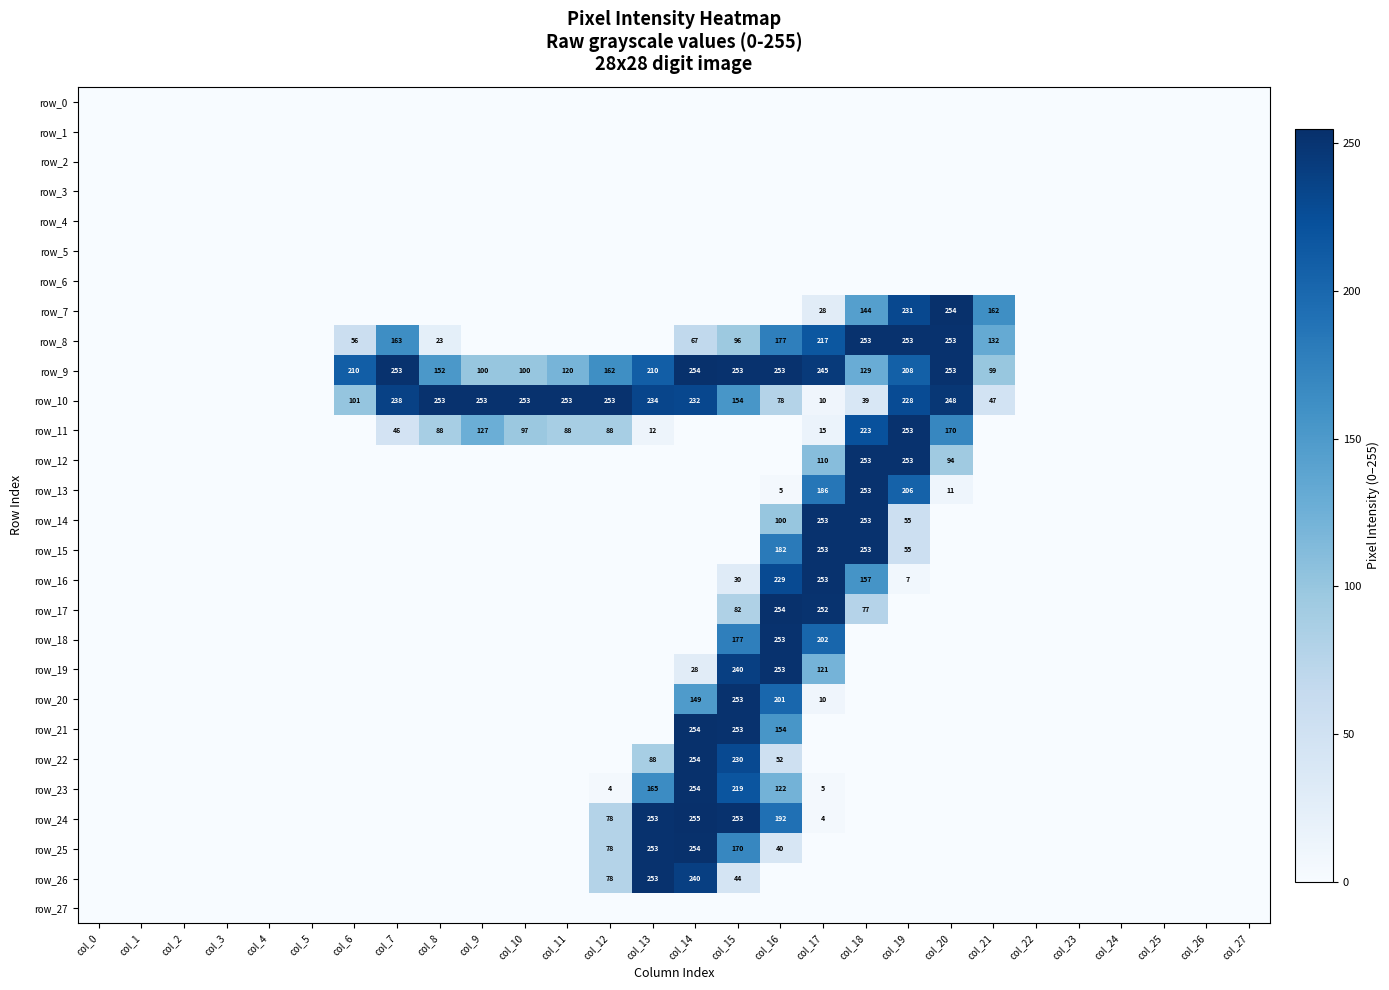

What is the difference between the row_16 values at col_15 and col_24?

30